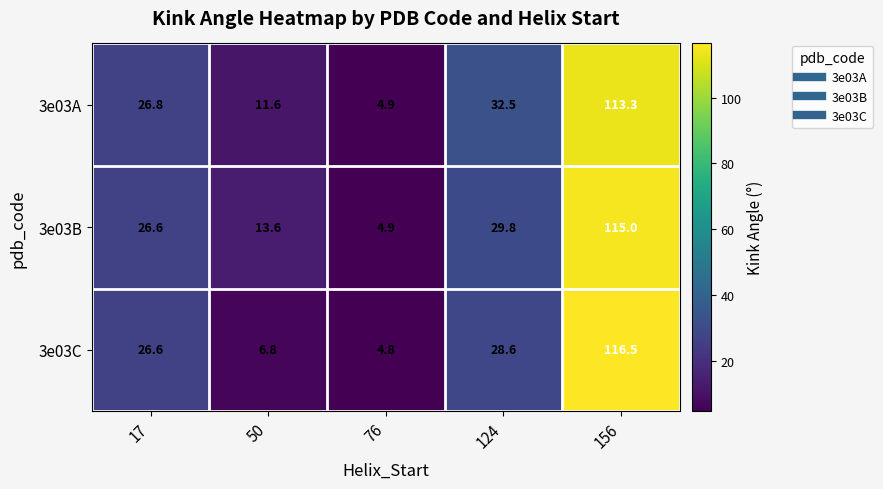

Which series changed the most between 17 and 76?

3e03A